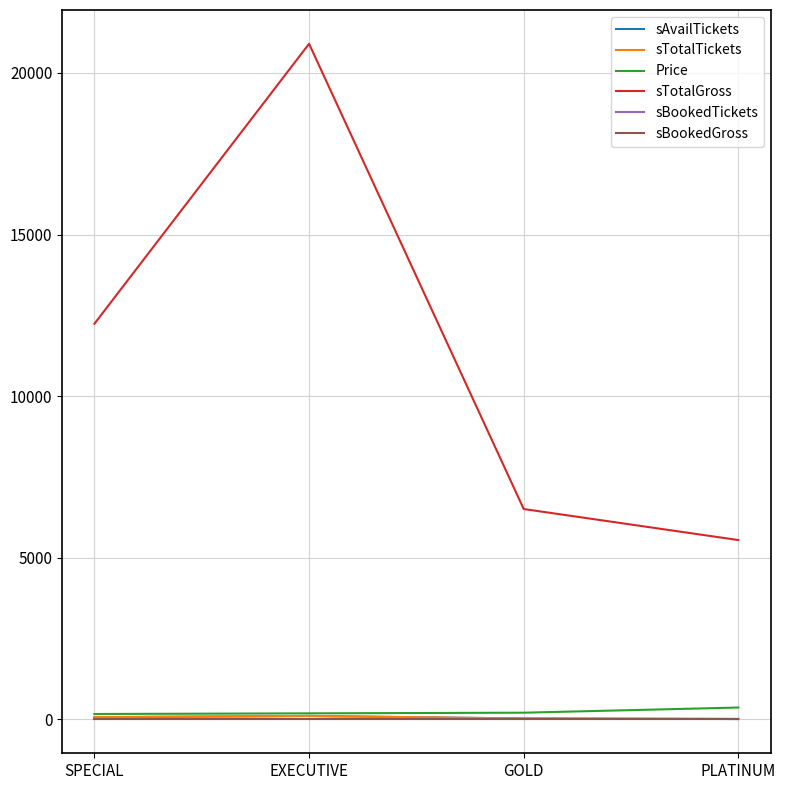

How many lines are shown in the chart?

6